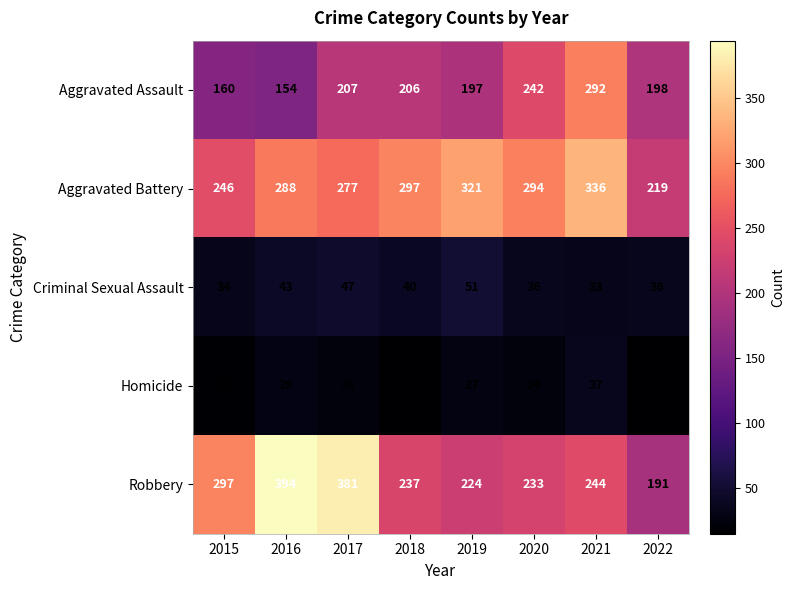

What is the difference between the highest and lowest values at 2018?

282